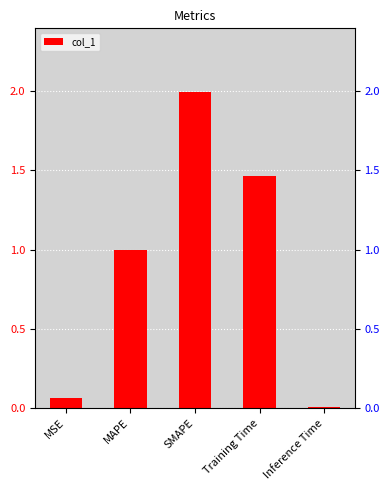

List the labels in order of value, smallest first.

Inference Time, MSE, MAPE, Training Time, SMAPE